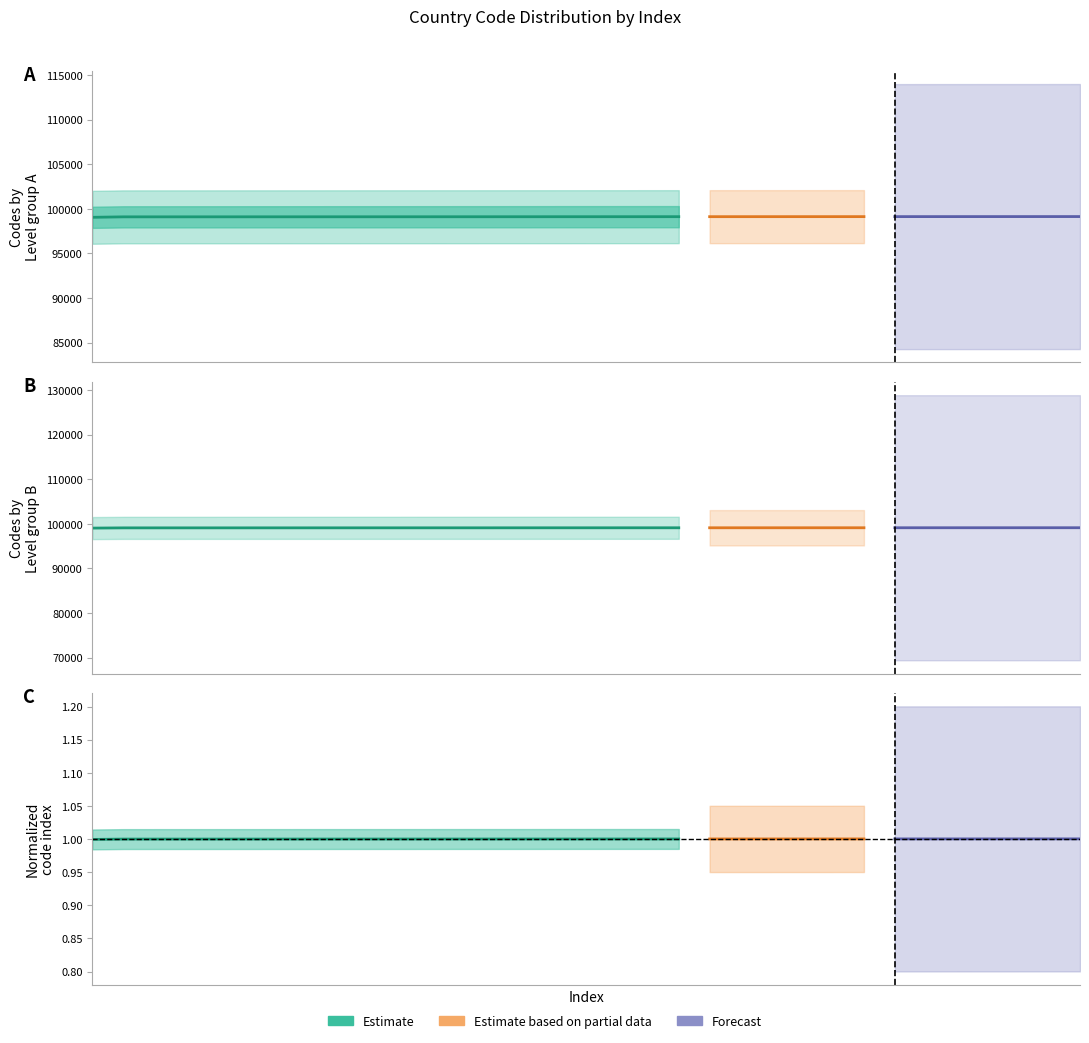

At how many categories does at least one series exceed 99079?

19